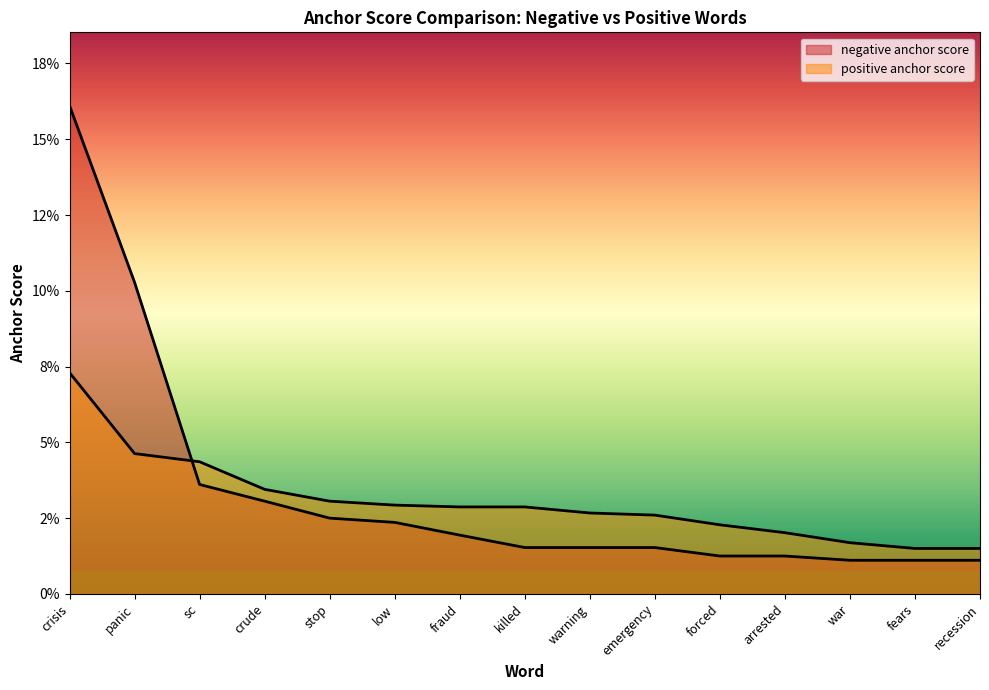

Which series has the largest total across all categories?

negative anchor score